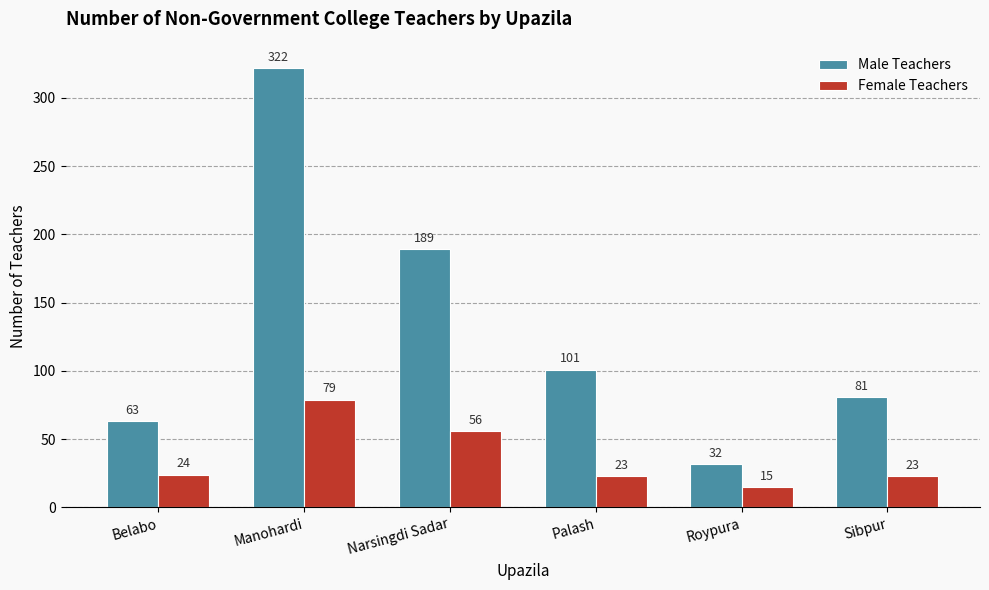

What is the maximum value for Male Teachers?

322